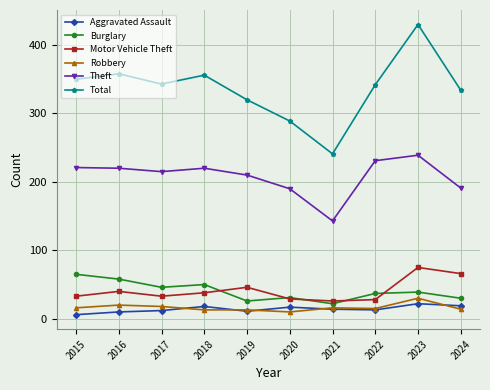

Which series has the largest total across all categories?

Total